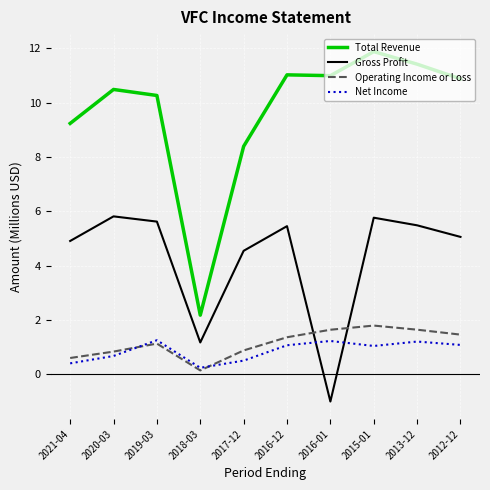

What is the maximum value for Total Revenue?

11.9